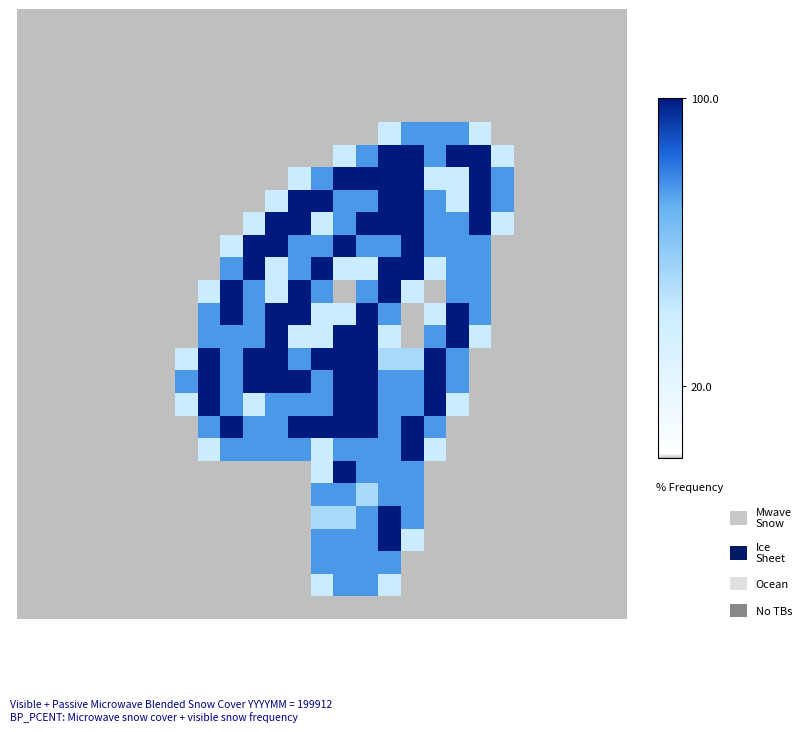

What is the maximum value shown in the chart?

2.0